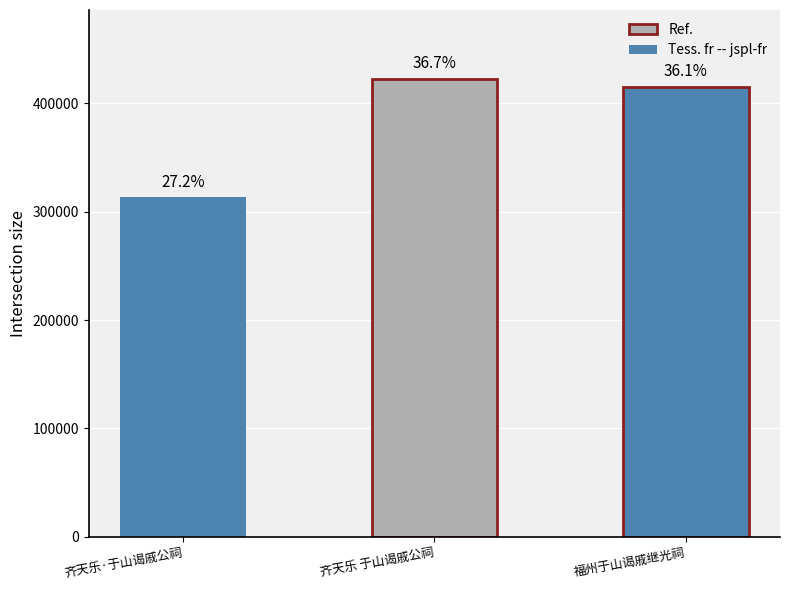

How many bars are there in total?

3